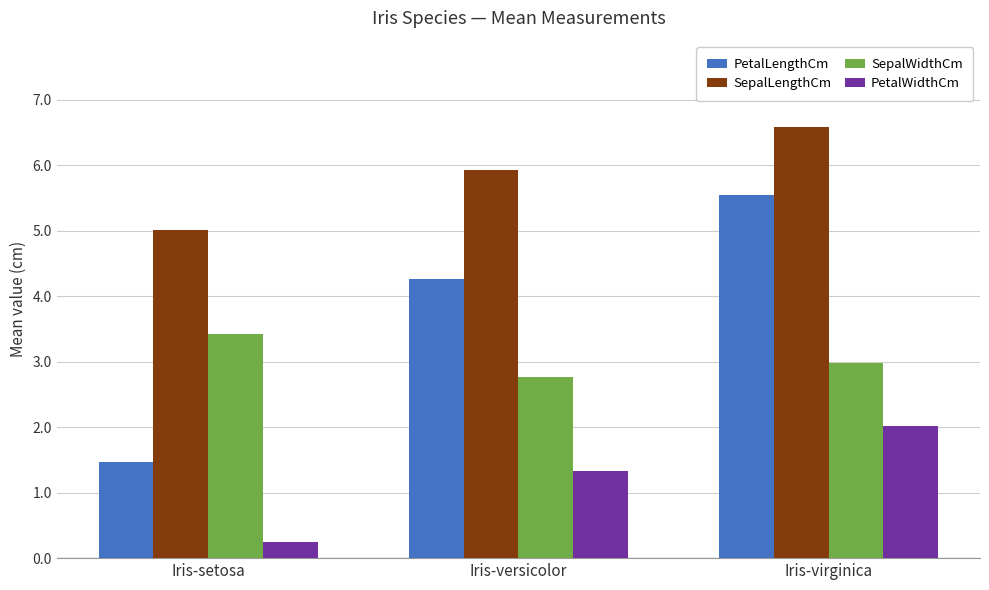

What is the difference between the maximum and second lowest values in the PetalWidthCm series?

0.7